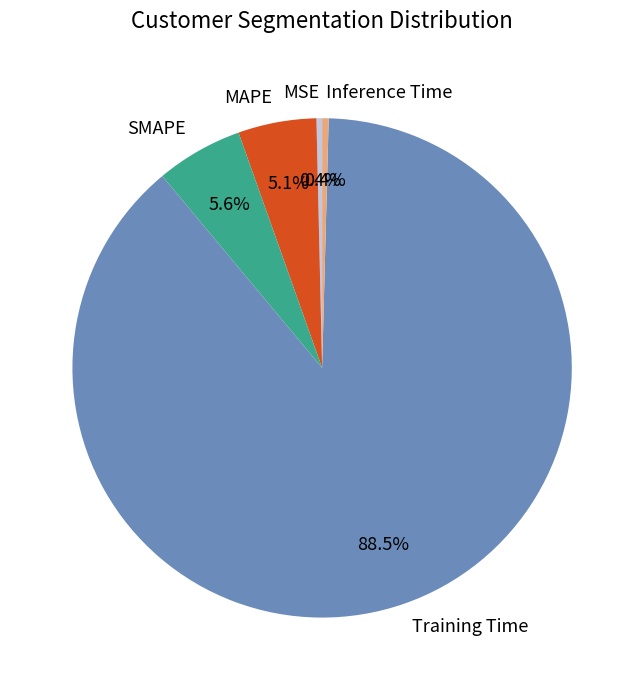

Is there a majority slice in this chart?

Yes